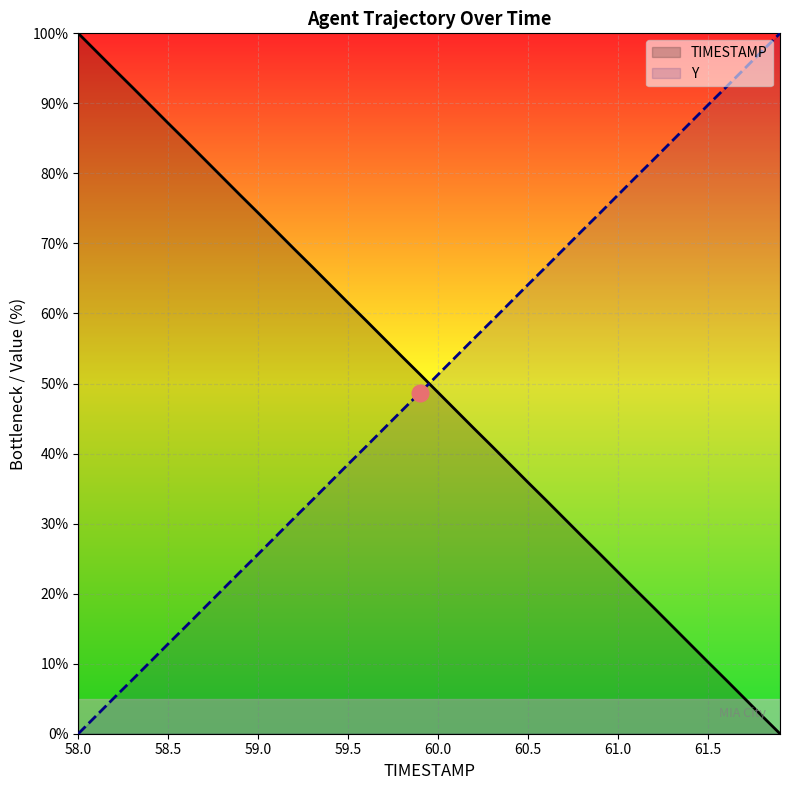

Which series has the largest range (max minus min)?

TIMESTAMP